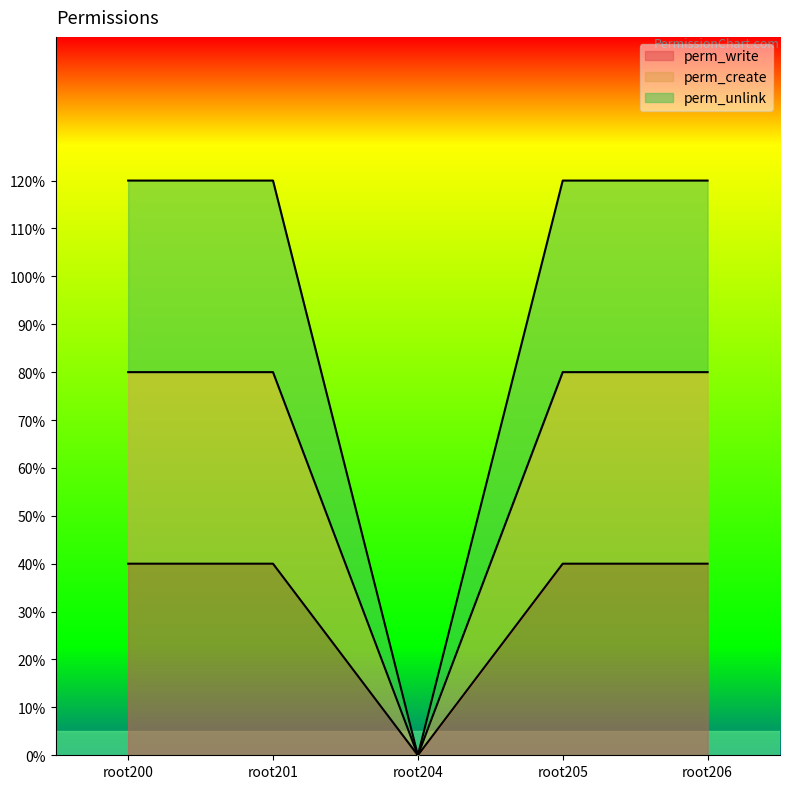

Count the perm_create values in the range 0 to 1.

5